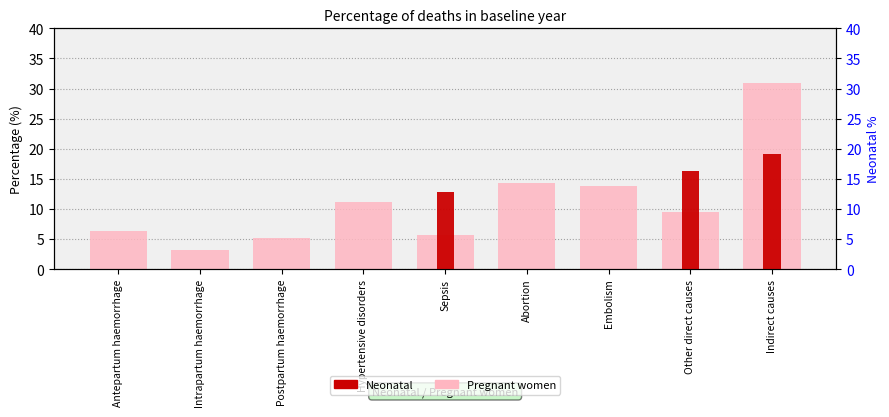

At Abortion, list the series in order from largest to smallest.

Pregnant women, Neonatal